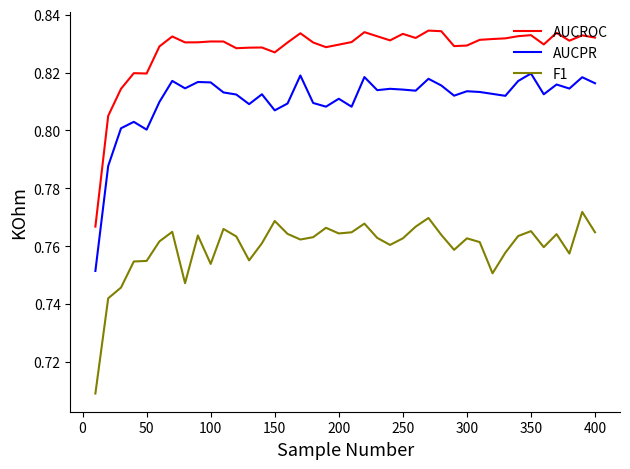

Rank the series by their average value, from highest to lowest.

AUCROC, AUCPR, F1